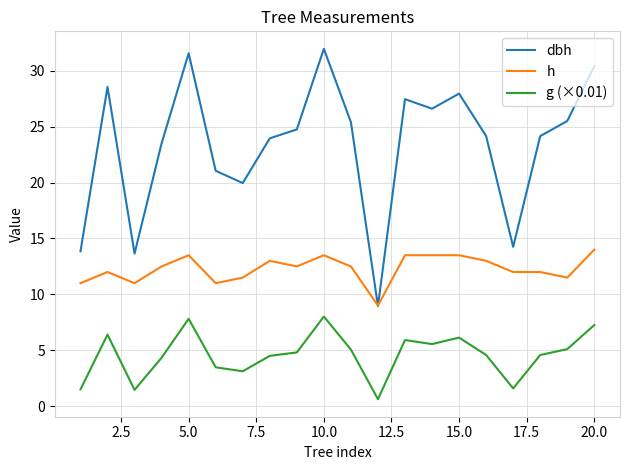

Which series has the widest spread of values?

dbh